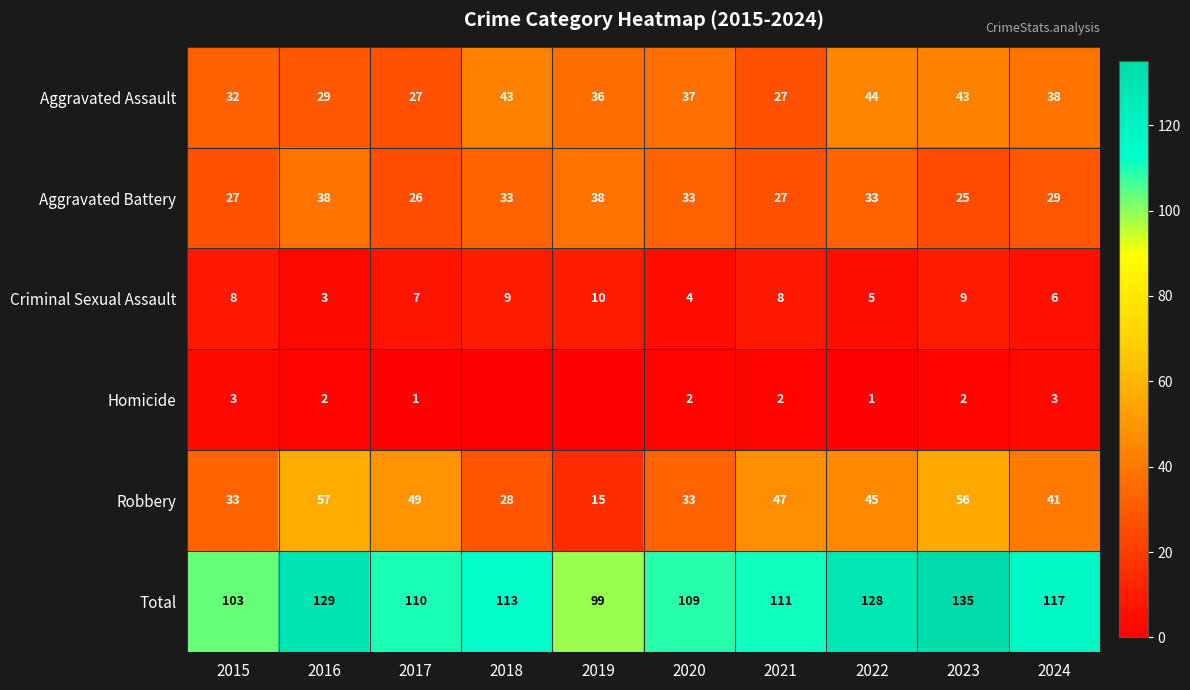

Is it true that Aggravated Assault equals 38 at 2024?

True